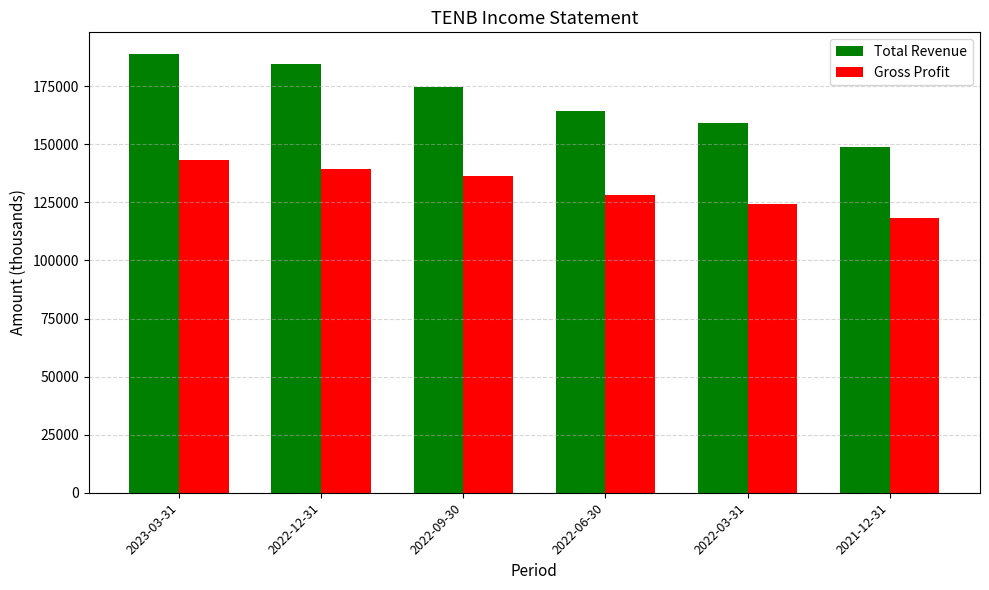

Rank the series by their average value, from highest to lowest.

Total Revenue, Gross Profit